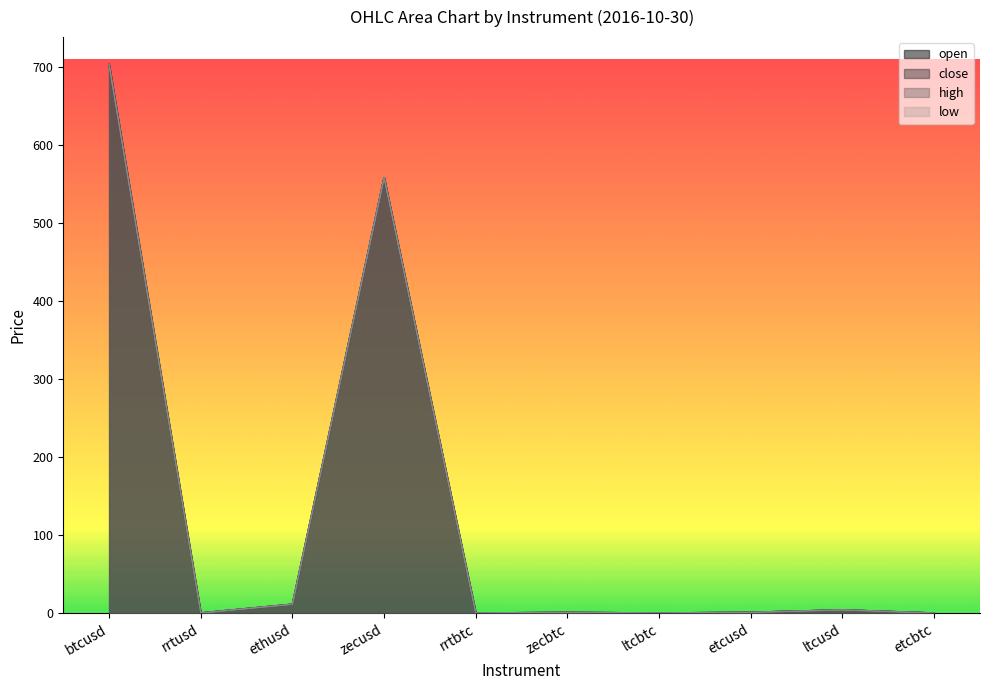

Is the value of high at etcusd greater than the value of close at etcusd?

No